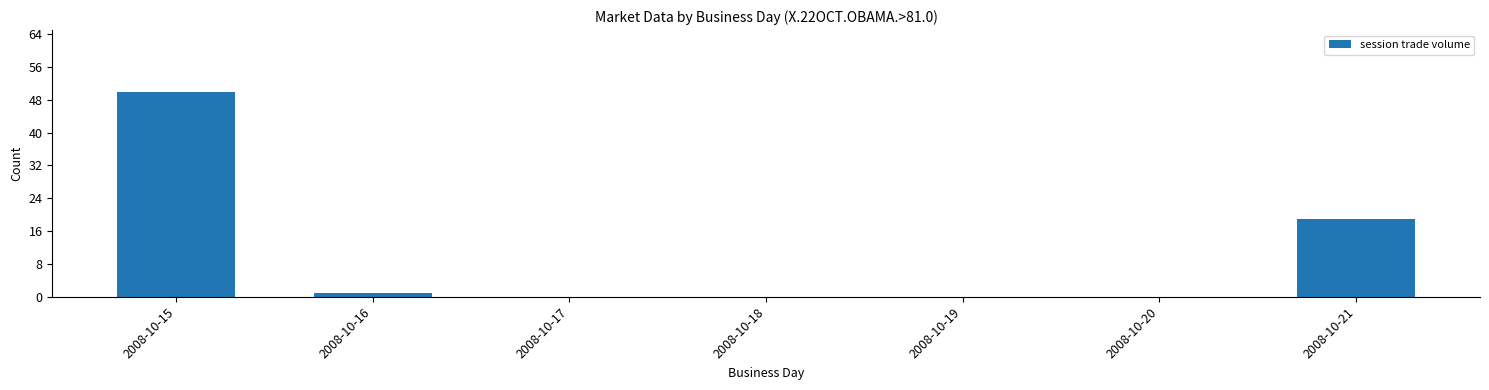

Are the bars horizontal?

No